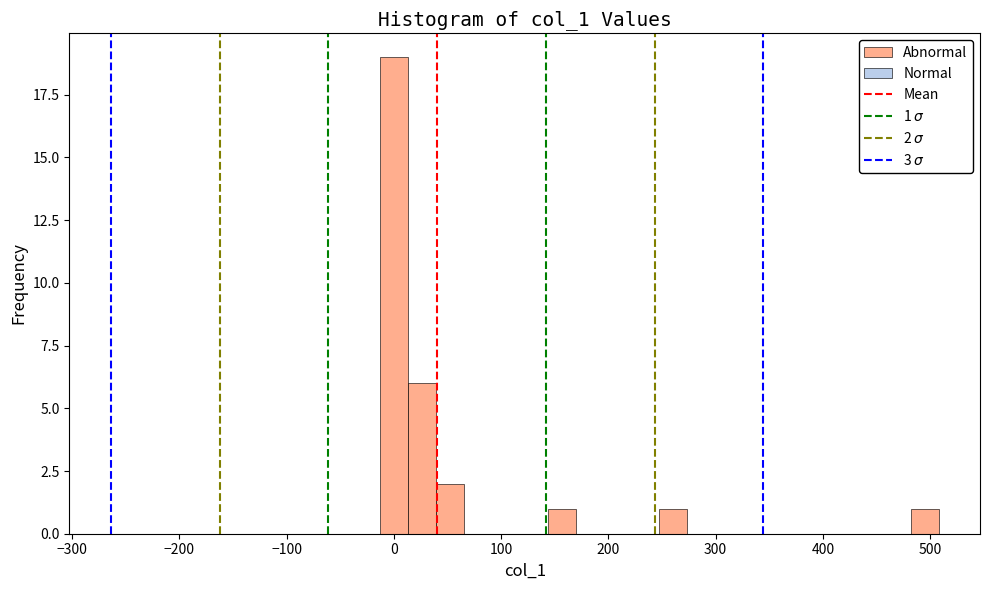

Around what value on the x-axis is the tallest bar? Give the approximate position of its centre, as read against the axis.

0